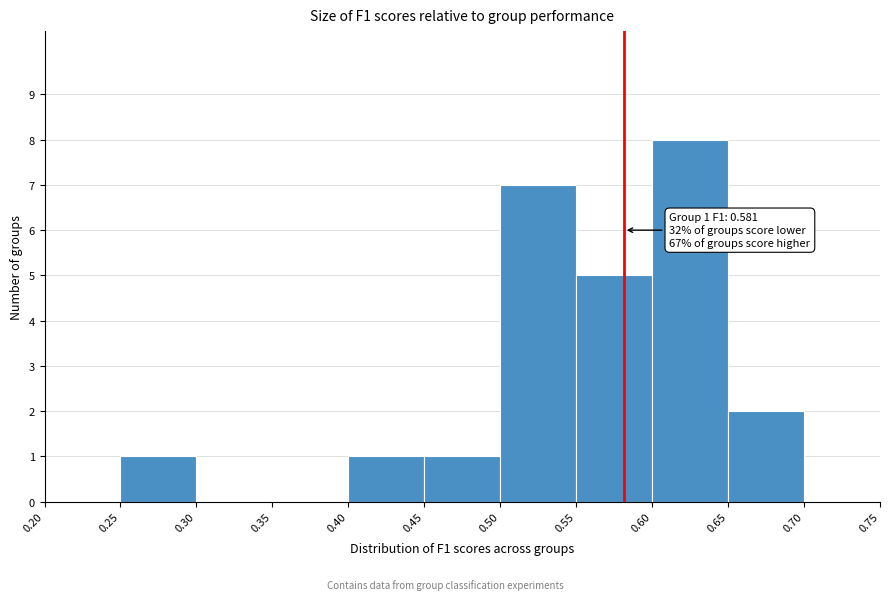

Over which range of the x-axis is the bar tallest?

0.60 to 0.65